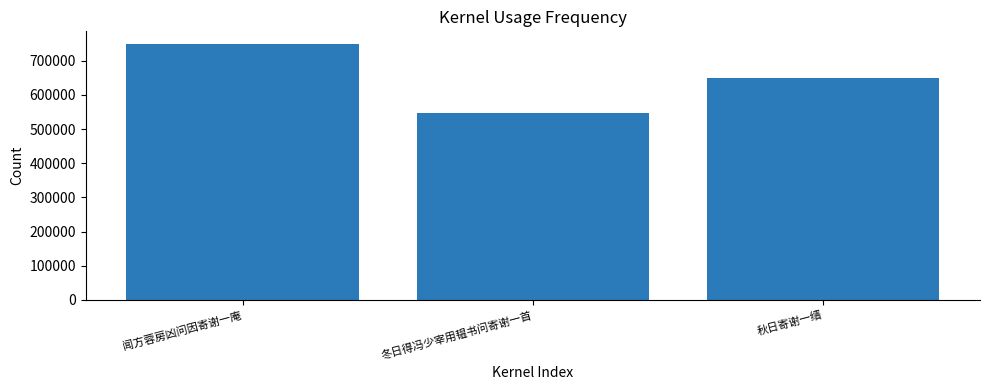

The chart shows a value of 748581 at 闻方蓉房凶问因寄谢一庵. True or false?

True